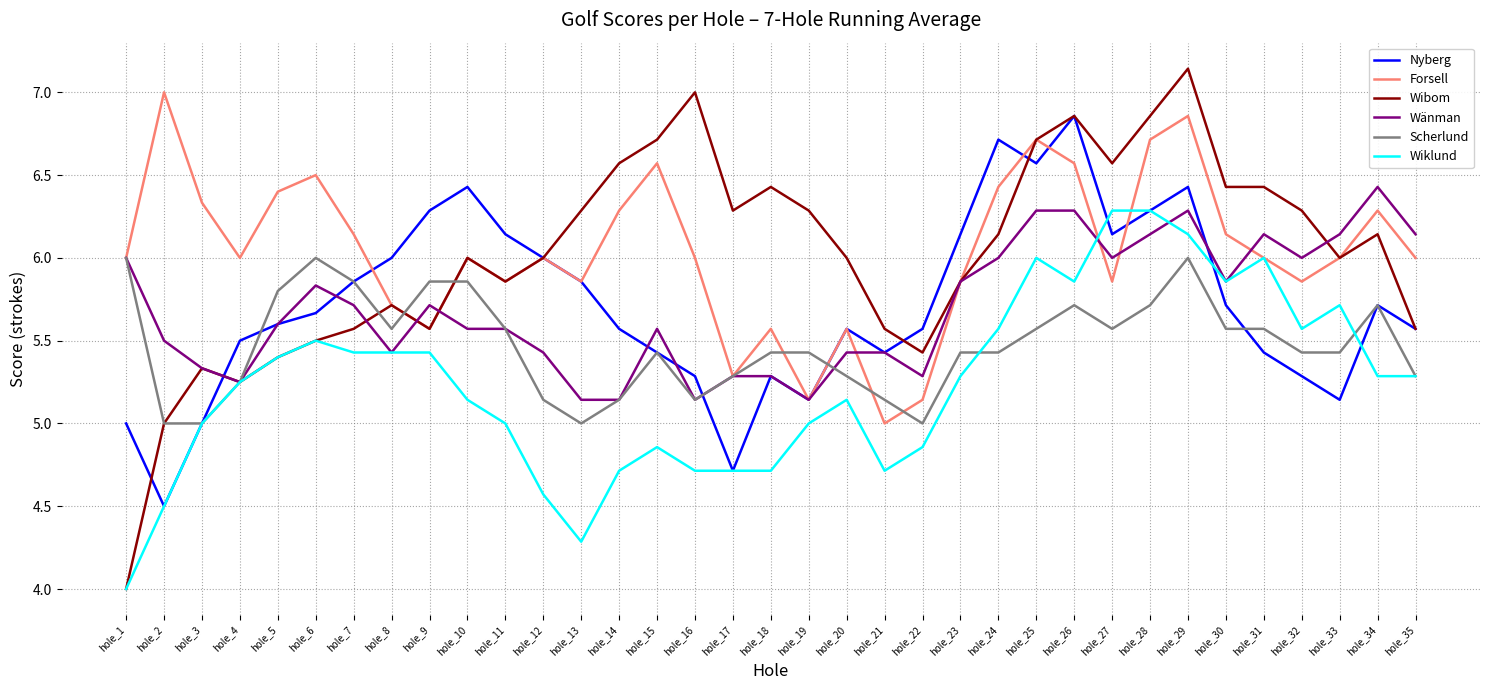

After their last crossing, which series has the higher values: Wiklund or Nyberg?

Nyberg